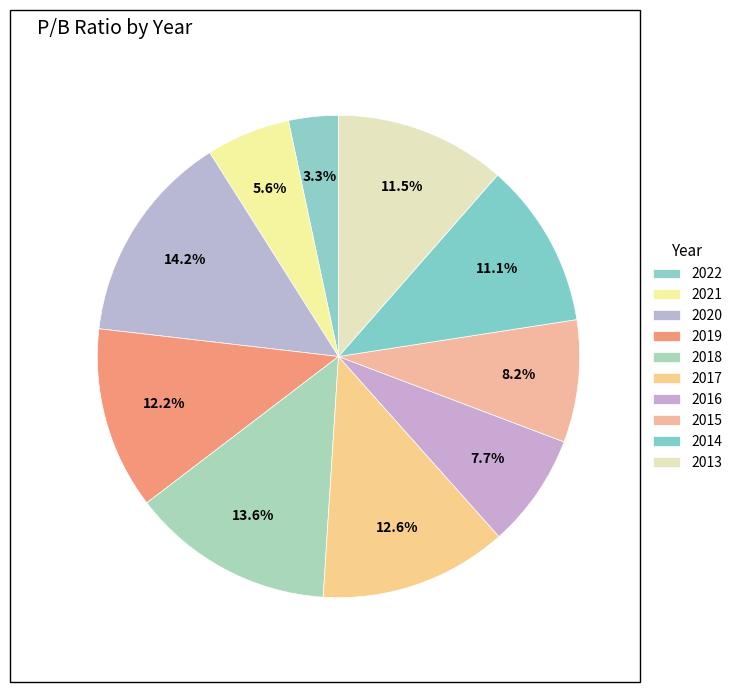

What is the largest slice in the pie chart?

2020